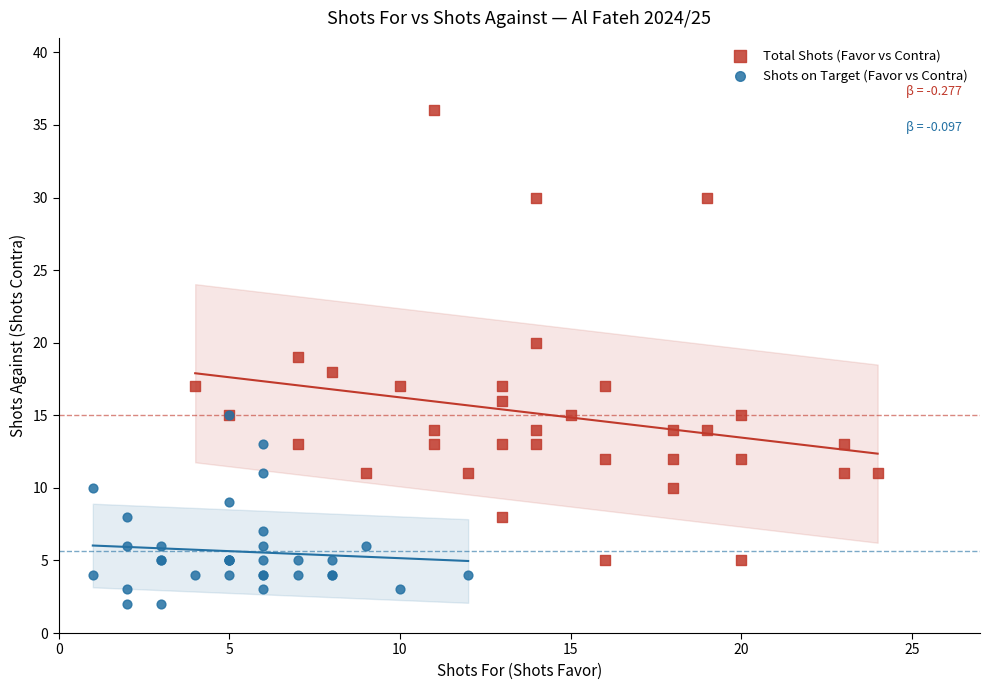

Which series reaches the minimum Y coordinate?

Shots on Target (Favor vs Contra)